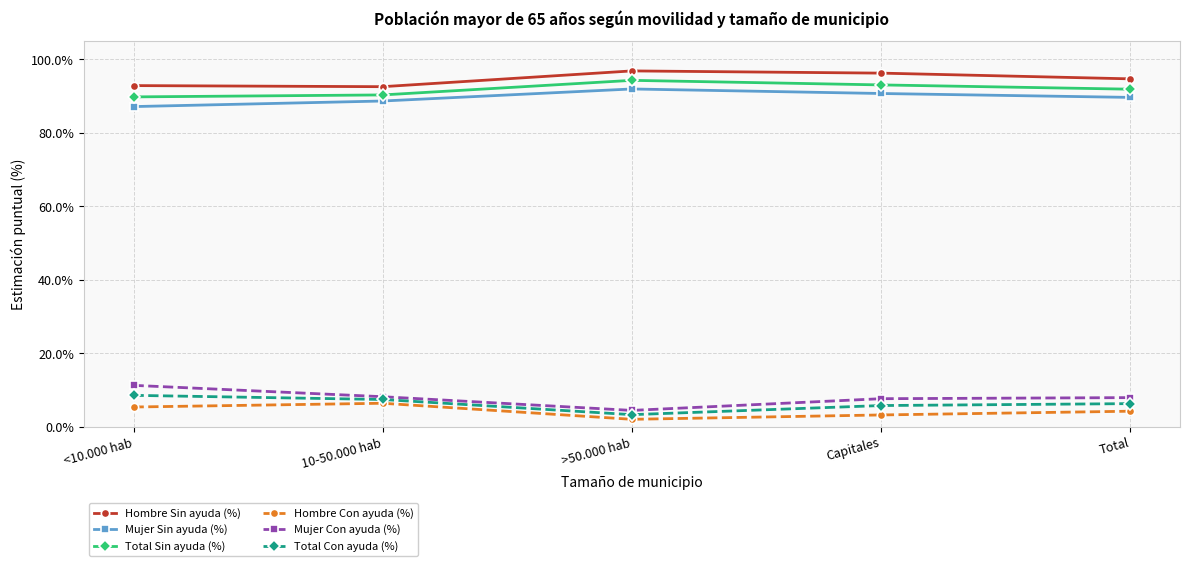

True or false: Total Sin ayuda (%) has a value of 0.9 at >50.000 hab.

True